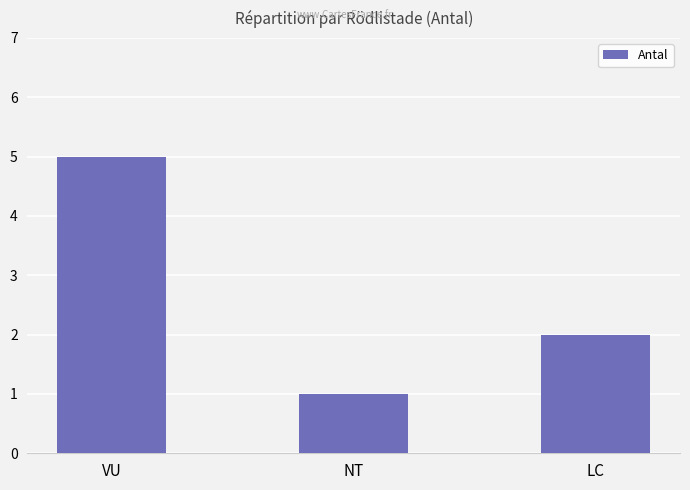

List the labels in order of value, largest first.

VU, LC, NT